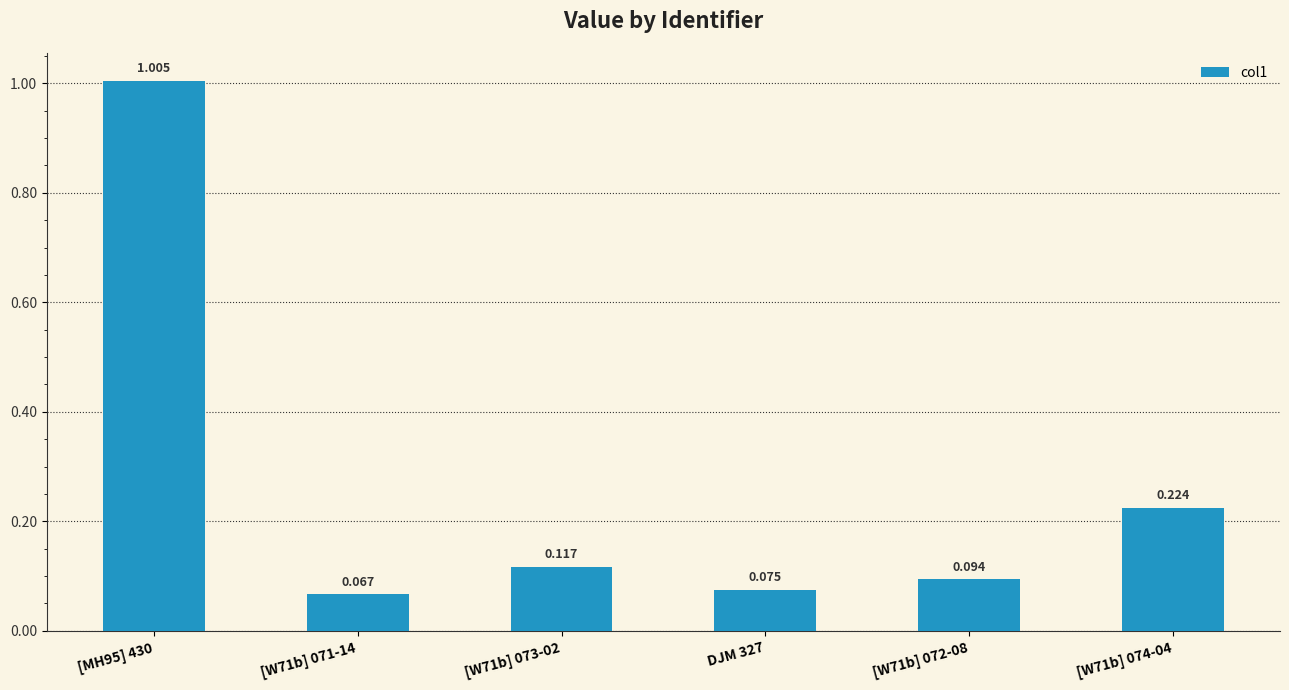

Rank the categories by value from lowest to highest.

[W71b] 071-14, DJM 327, [W71b] 072-08, [W71b] 073-02, [W71b] 074-04, [MH95] 430